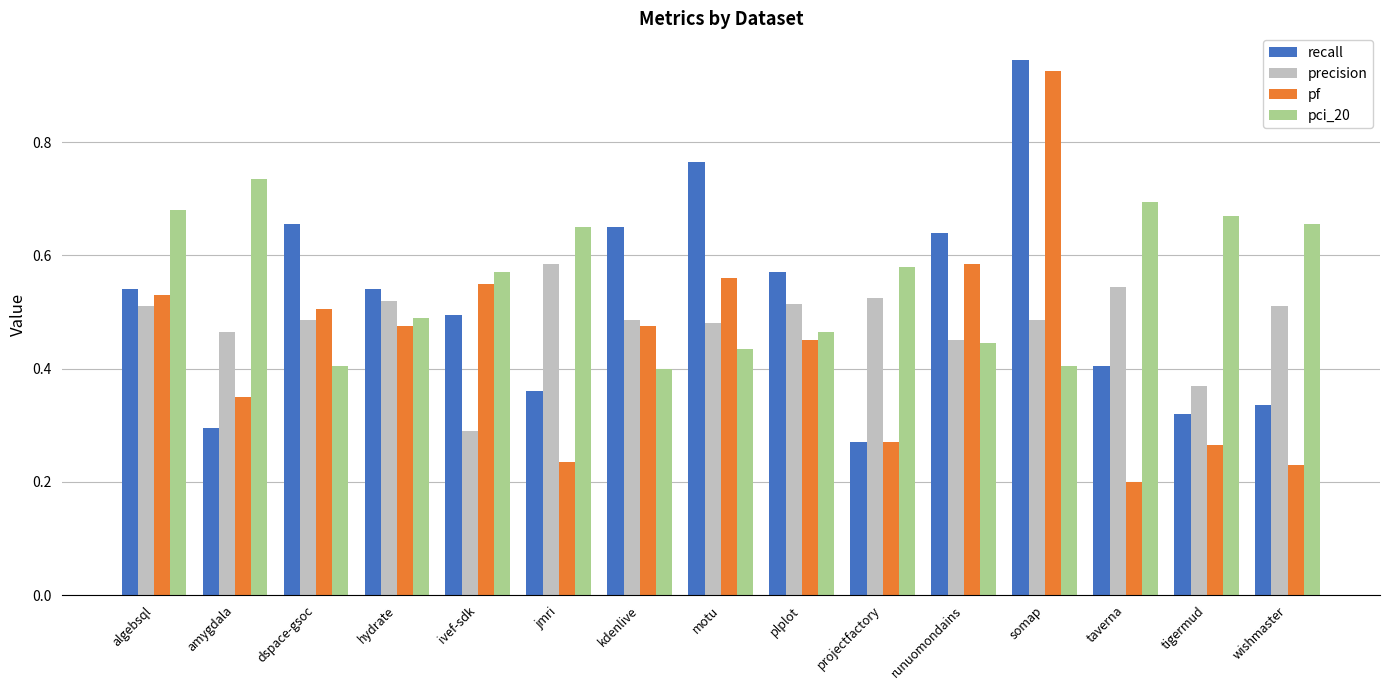

At which label does precision reach its peak?

jmri